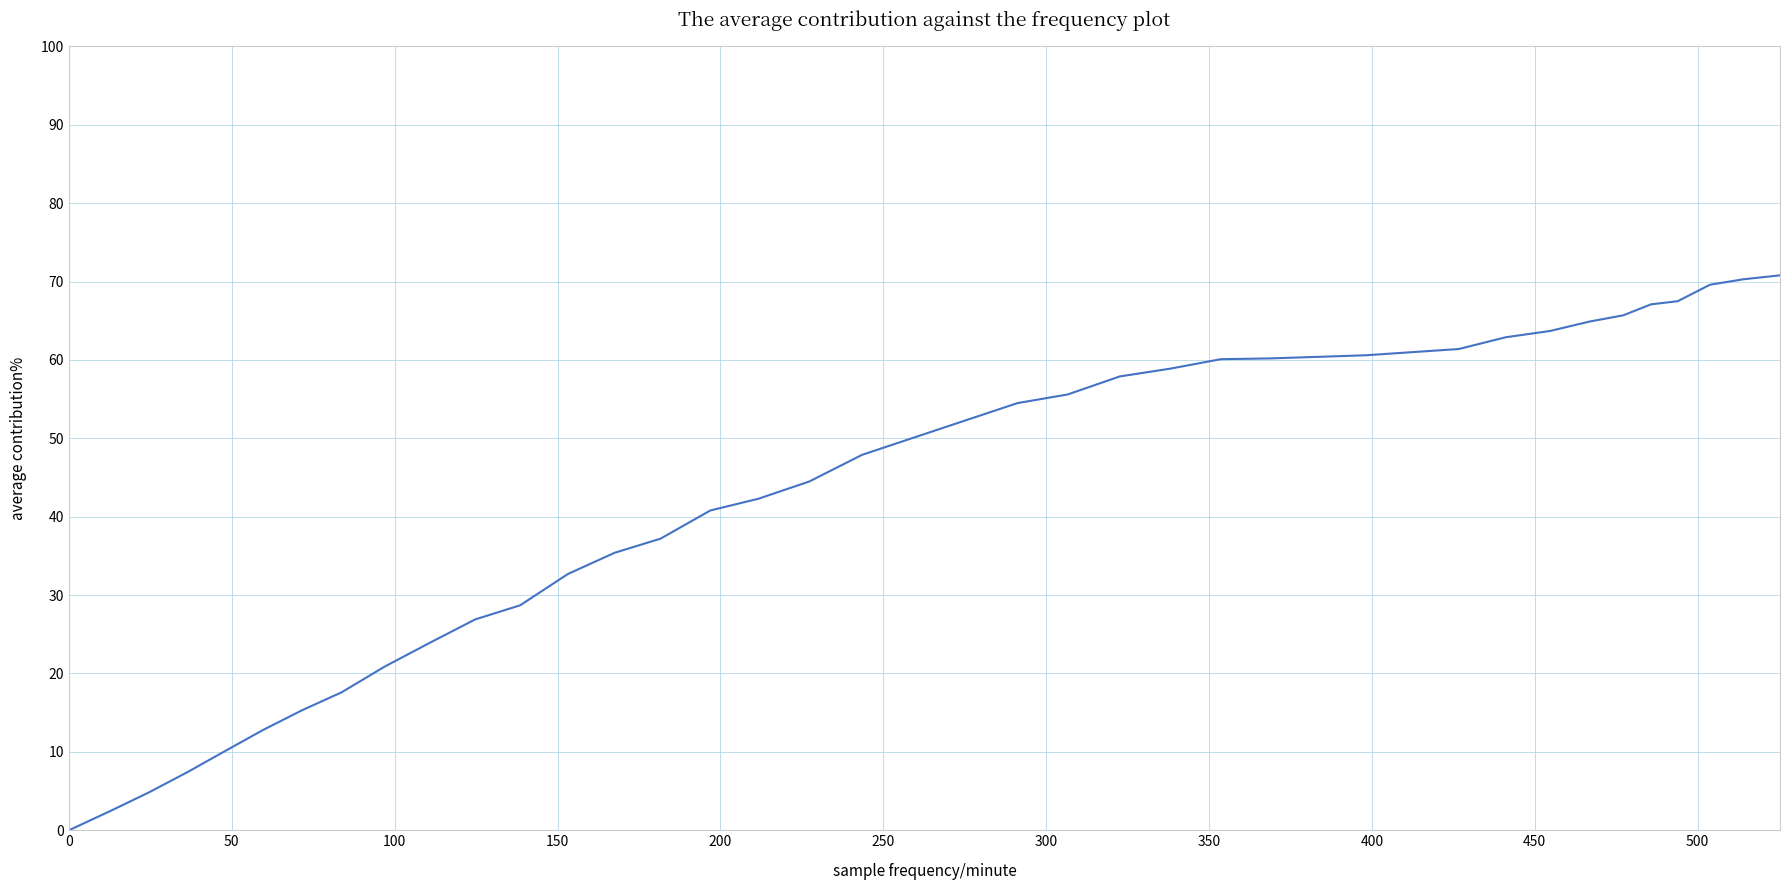

What is the difference between the maximum and minimum values?

70.8